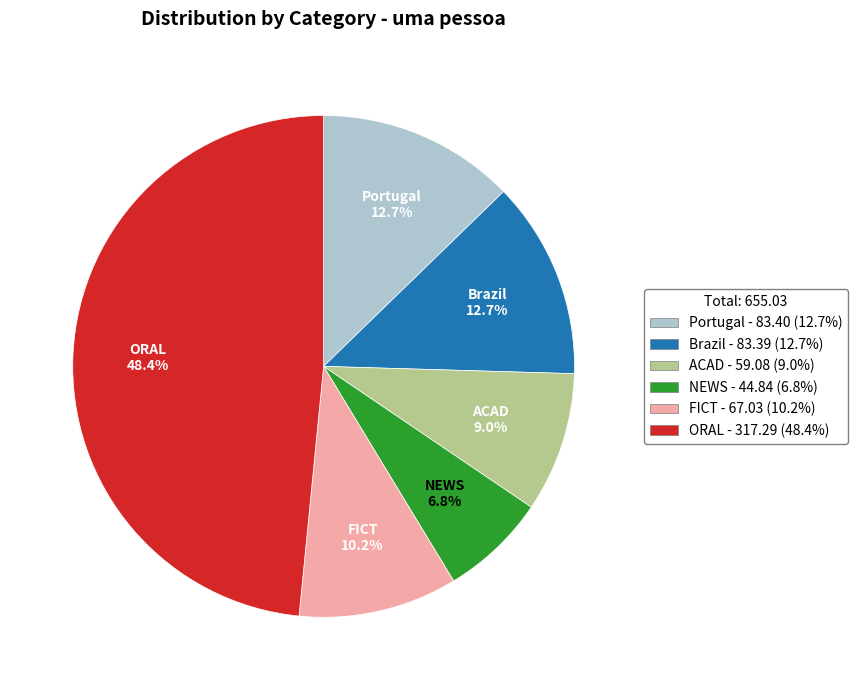

To the nearest percent, what is the difference between the largest and smallest slice percentages?

42%